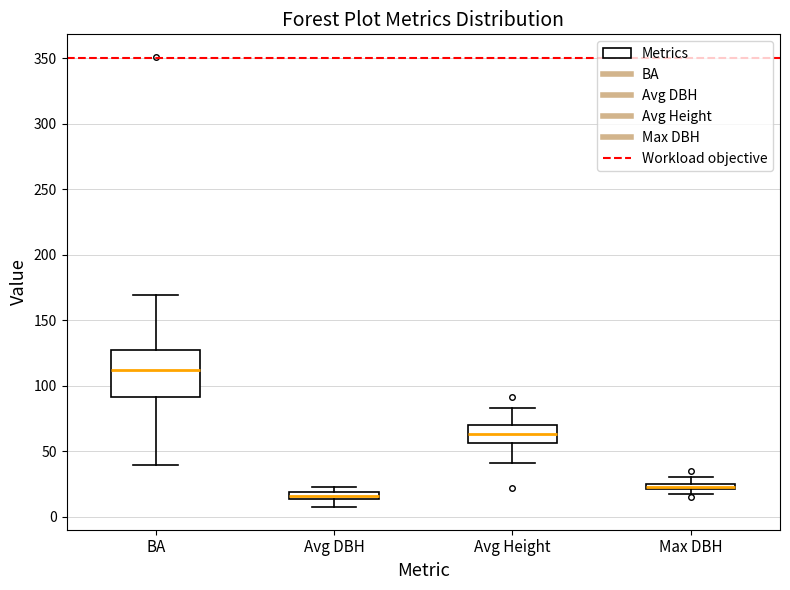

Which box has the highest median line?

BA